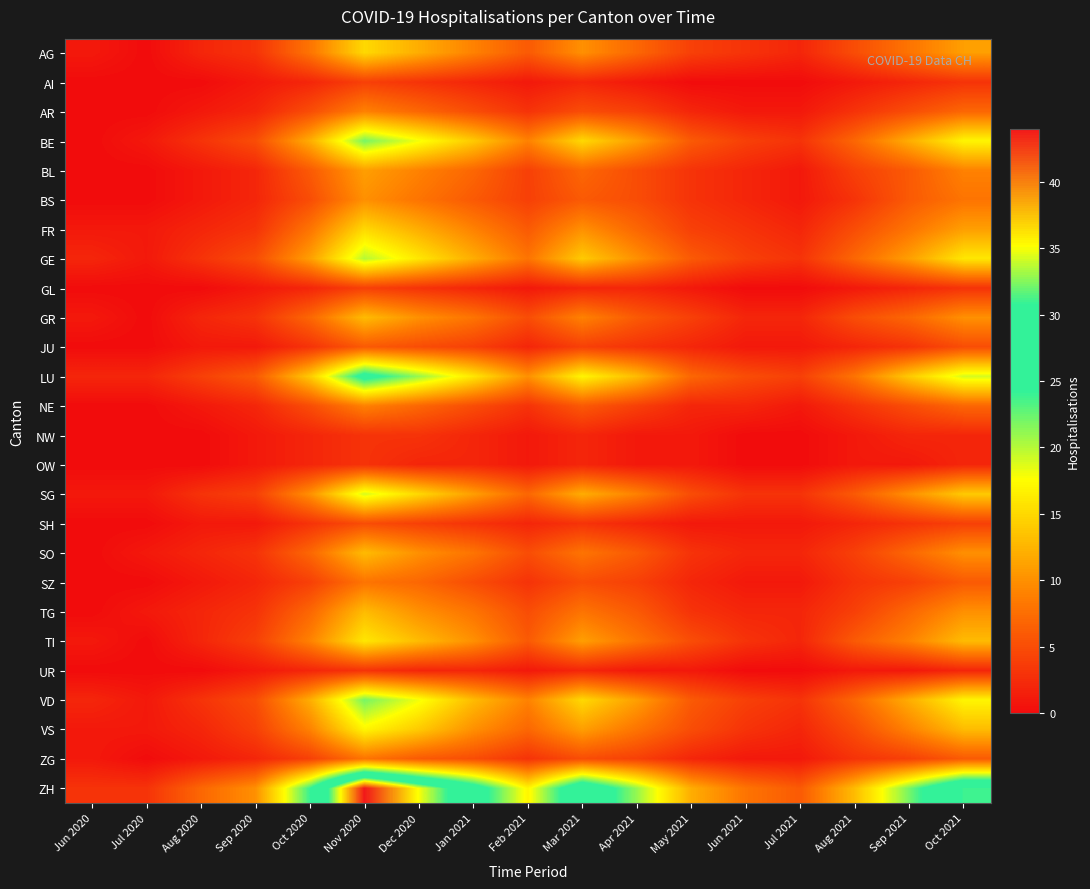

List the series in order of their peak value, highest first.

ZH, LU, BE, VD, GE, SG, VS, TI, AG, FR, GR, SO, TG, BL, BS, AR, NE, SZ, ZG, JU, SH, AI, GL, NW, OW, UR